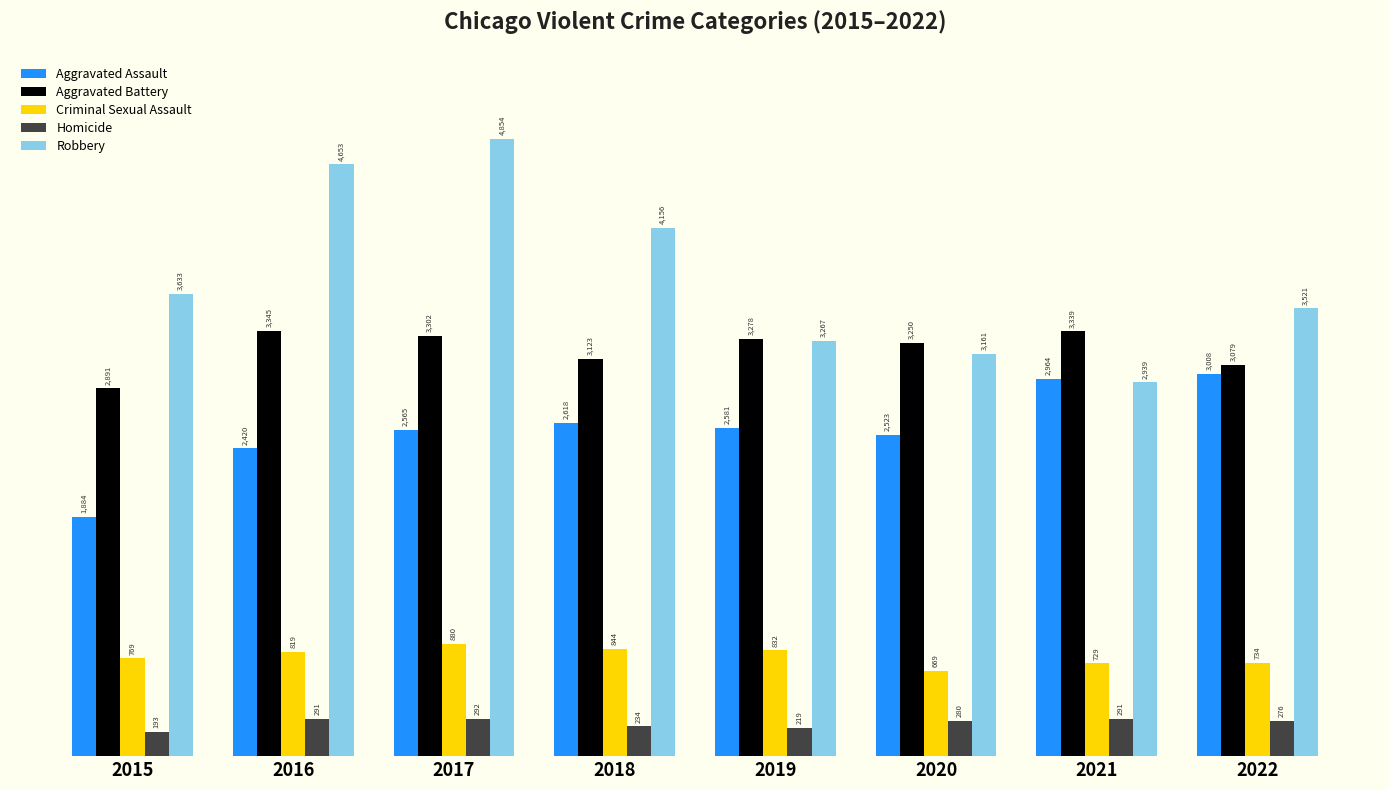

What is the total value across all series at 2016?

11528